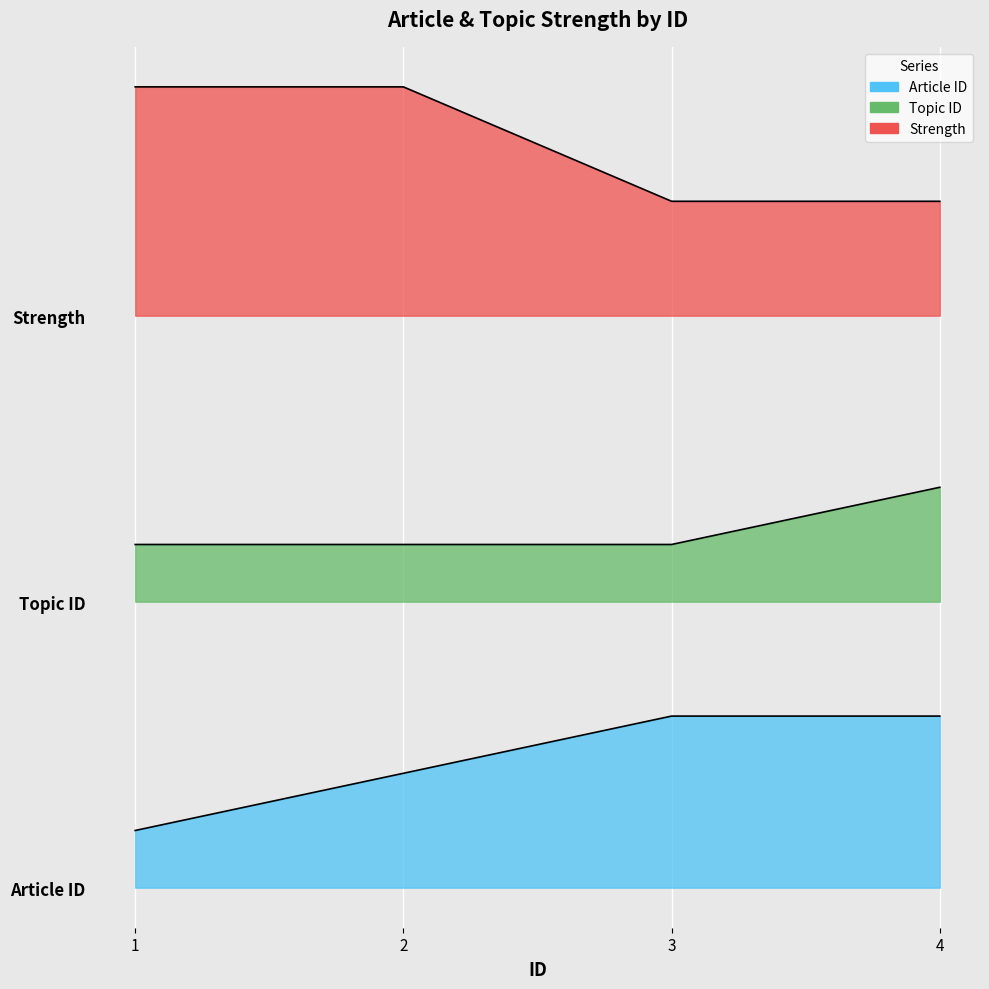

The Strength series shows 12 at 3. True or false?

True